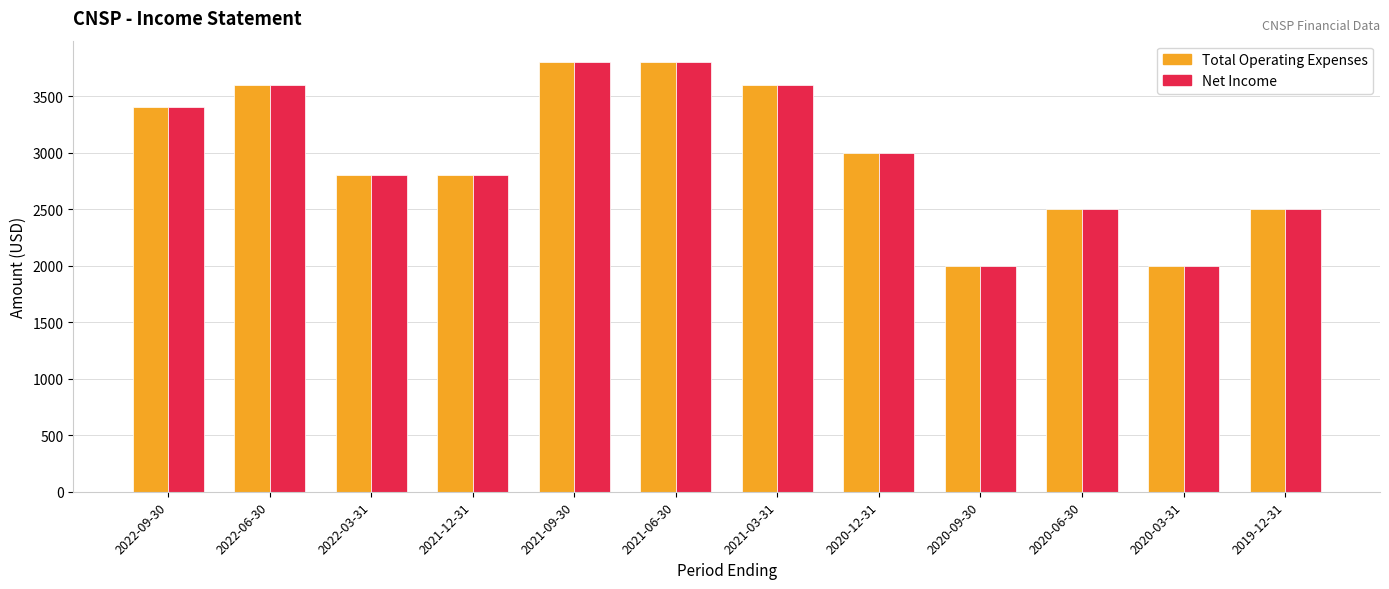

Reading right to left, list all the values displayed in this chart.

Total Operating Expenses: 2500	2000	2500	2000	3000	3600	3800	3800	2800	2800	3600	3400
Net Income: 2500	2000	2500	2000	3000	3600	3800	3800	2800	2800	3600	3400